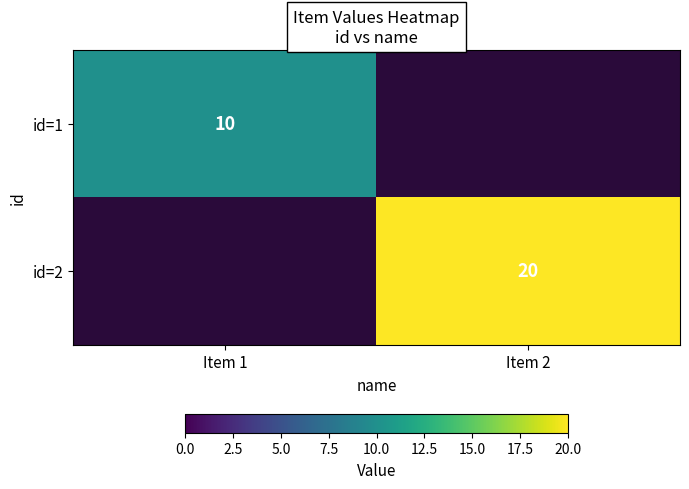

Is it true that id=2 equals 14 at Item 2?

False